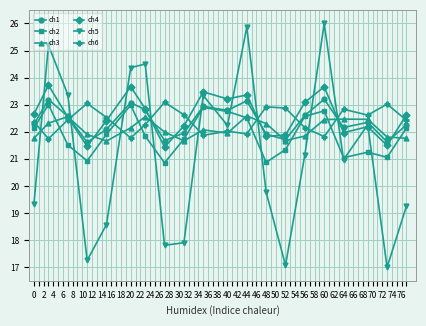

True or false: ch4 has more than 1 interior local peaks.

True